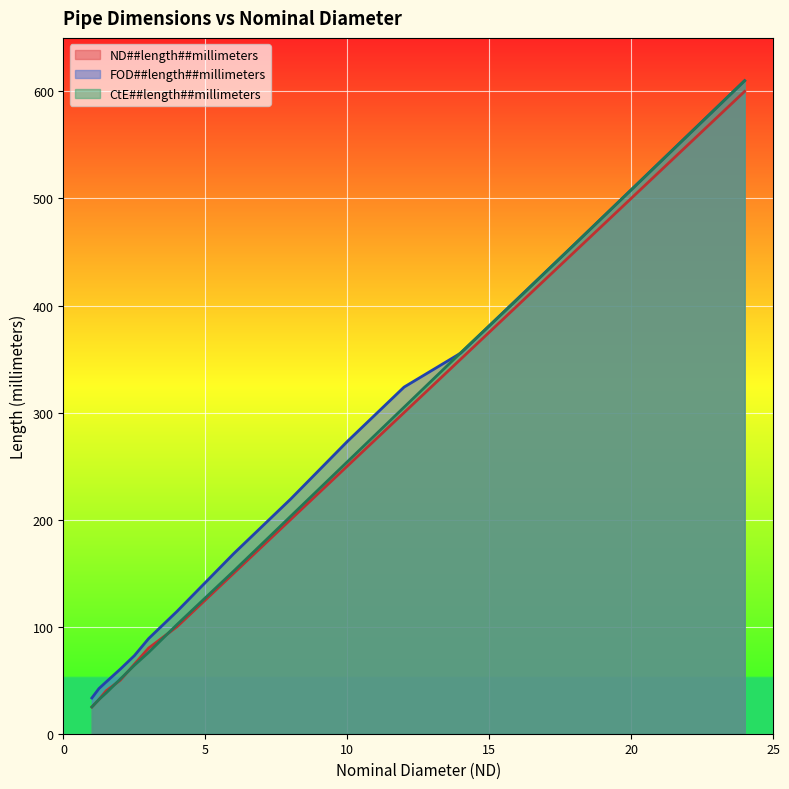

At which category is the sum across all series the highest?

24